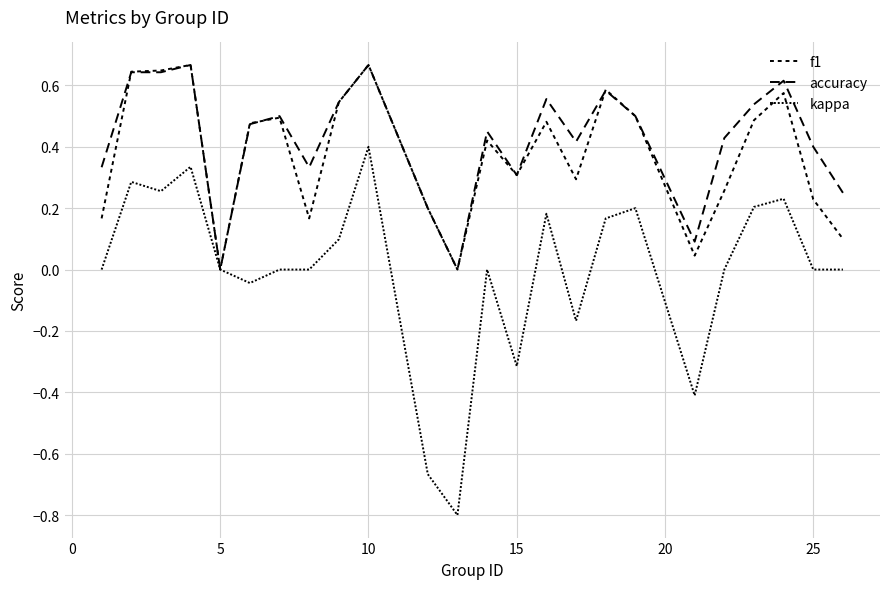

True or false: kappa and accuracy intersect in this chart.

False